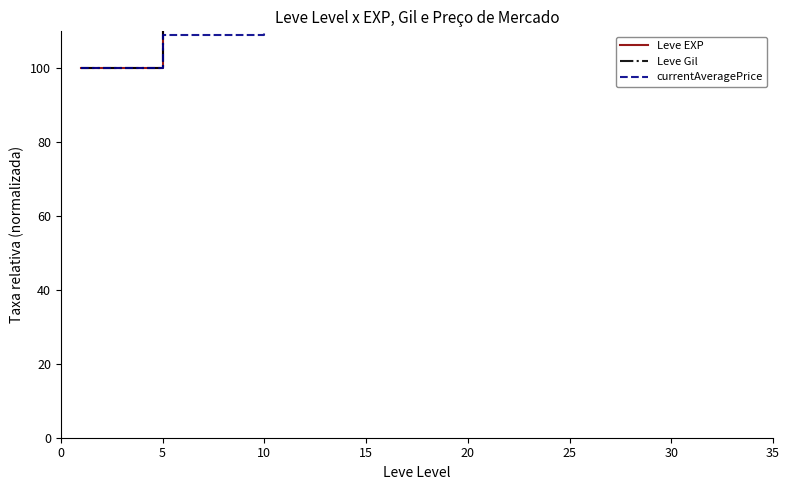

Does the chart display data point markers on the line(s)?

No